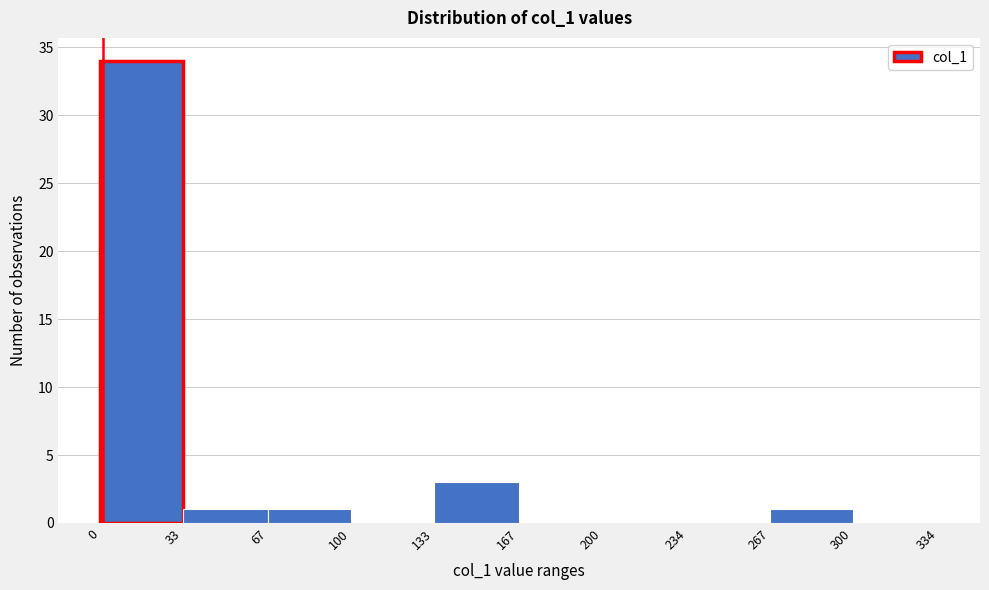

Over which range of the x-axis is the bar tallest?

0 to 33